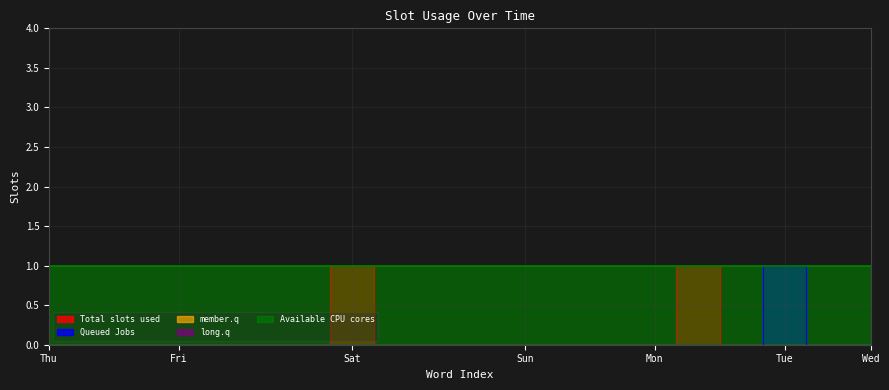

In Total slots used, how many points are higher than both neighbors (excluding endpoints)?

2